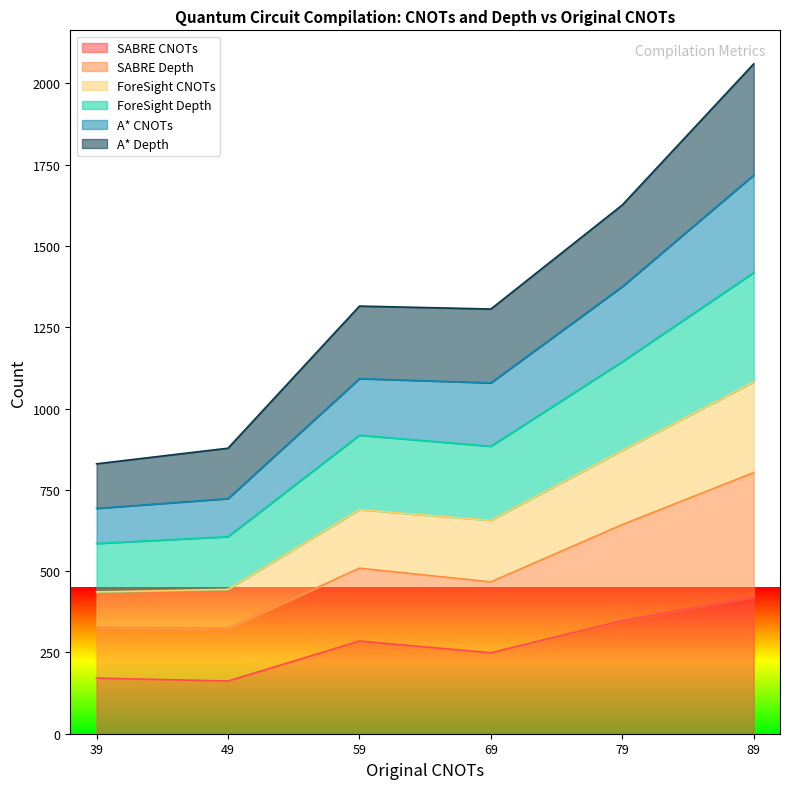

At which category does A* CNOTs reach its first local peak?

59